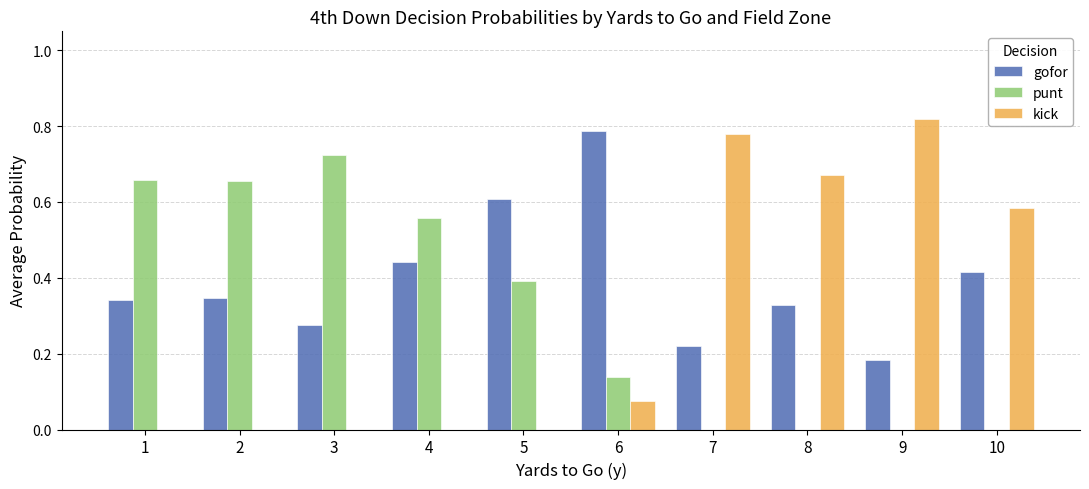

What is the sum of all punt values?

3.1